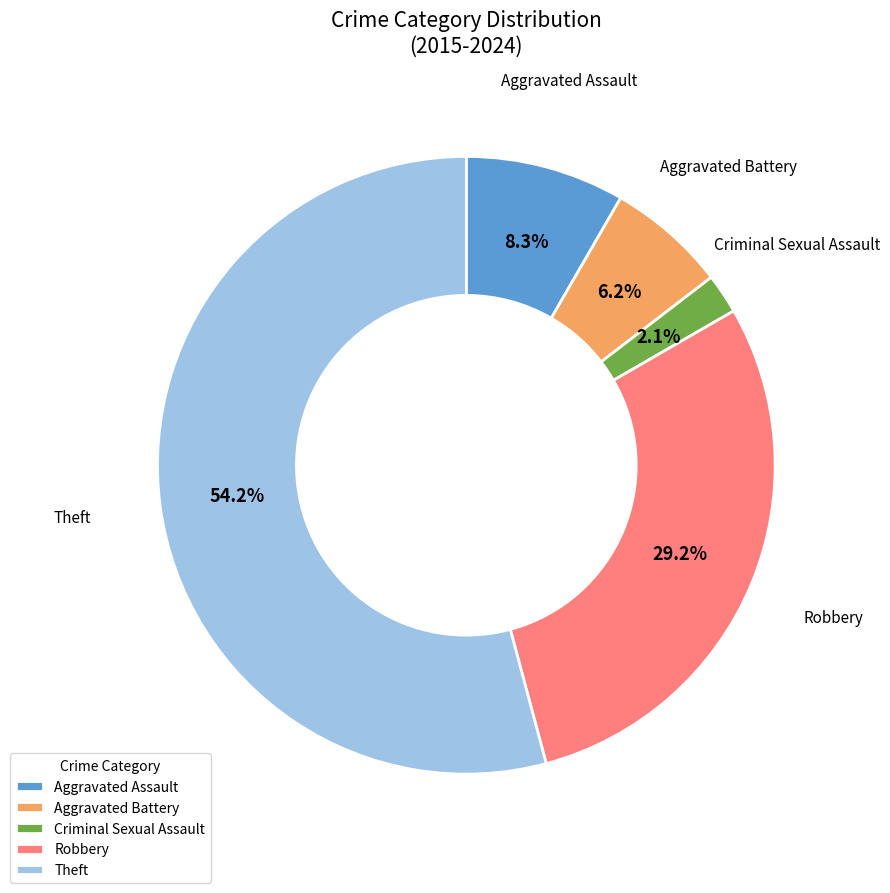

What is the ratio of the value at Criminal Sexual Assault to the value at Aggravated Battery?

0.3